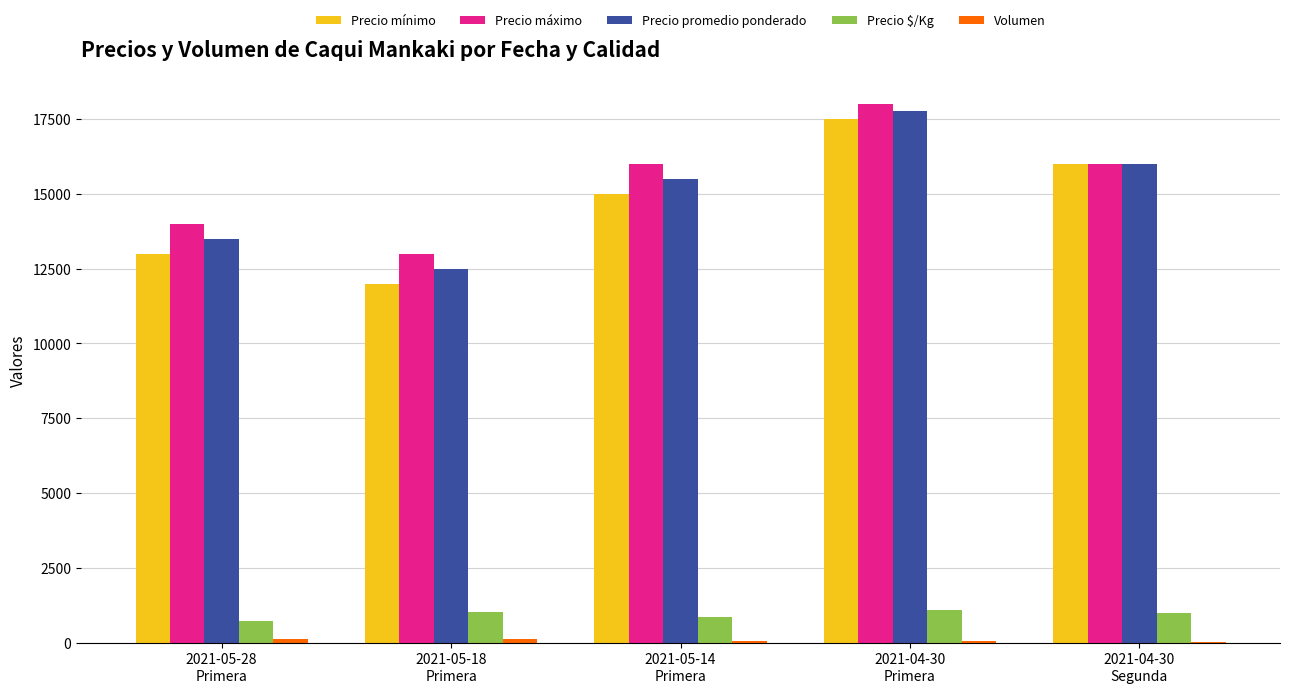

What is the approximate value of Precio máximo at 2021-05-28
Primera?

14000